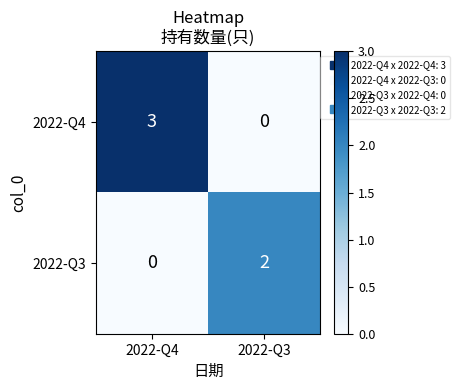

Reading right to left, transcribe all the data shown in this chart.

2022-Q4: 0	3
2022-Q3: 2	0